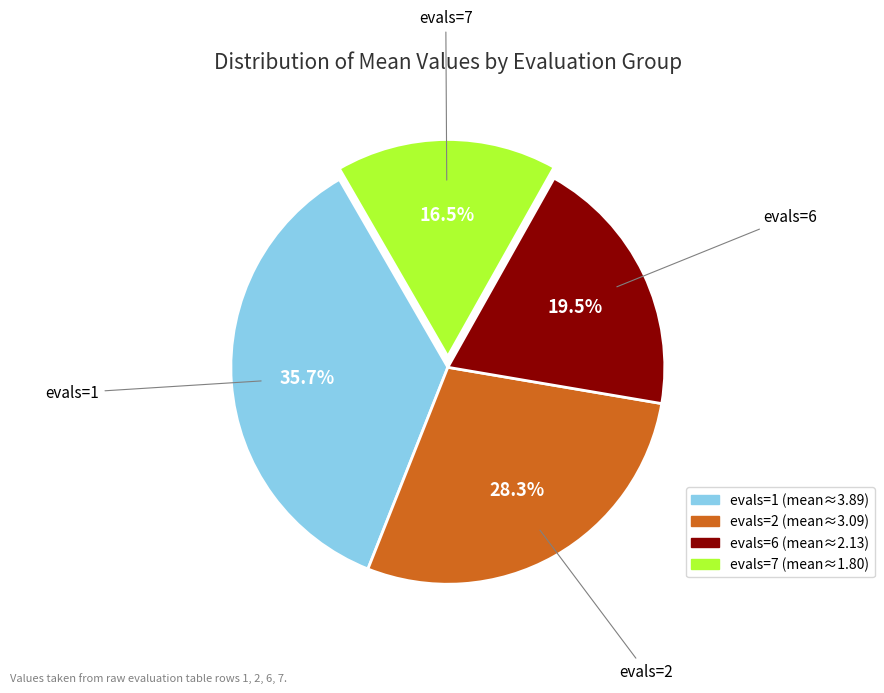

Rank the categories by value from highest to lowest.

evals=1, evals=2, evals=6, evals=7